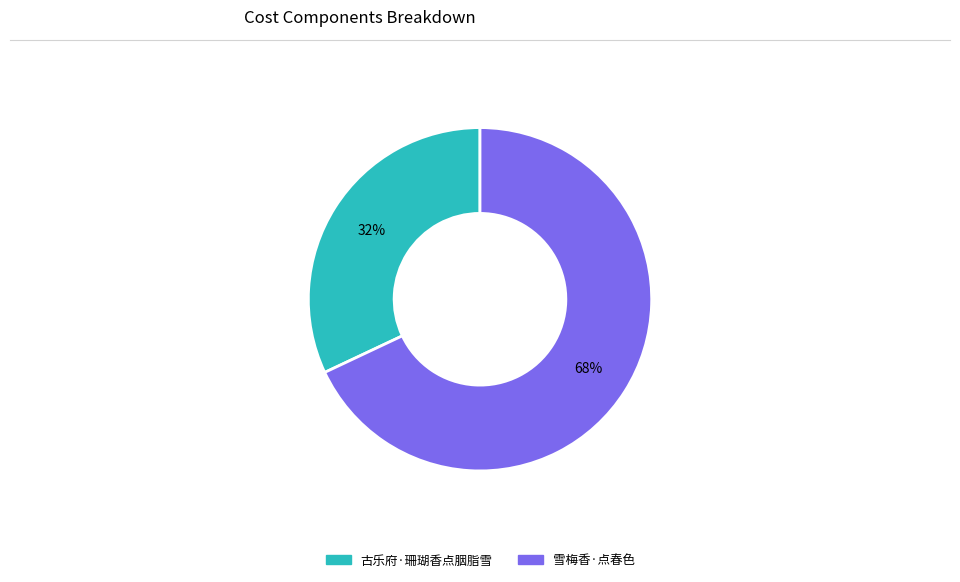

Is there a majority slice in this chart?

Yes